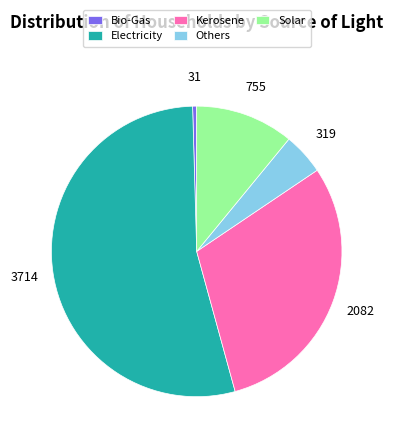

Rank the categories by value from lowest to highest.

Bio-Gas, Others, Solar, Kerosene, Electricity